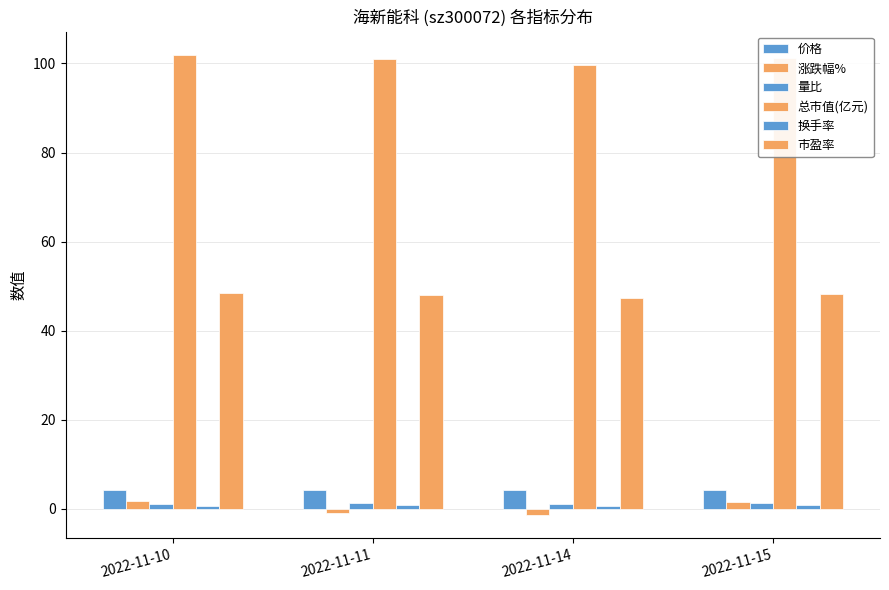

Rank the categories by 市盈率 value from lowest to highest.

2022-11-14, 2022-11-11, 2022-11-15, 2022-11-10